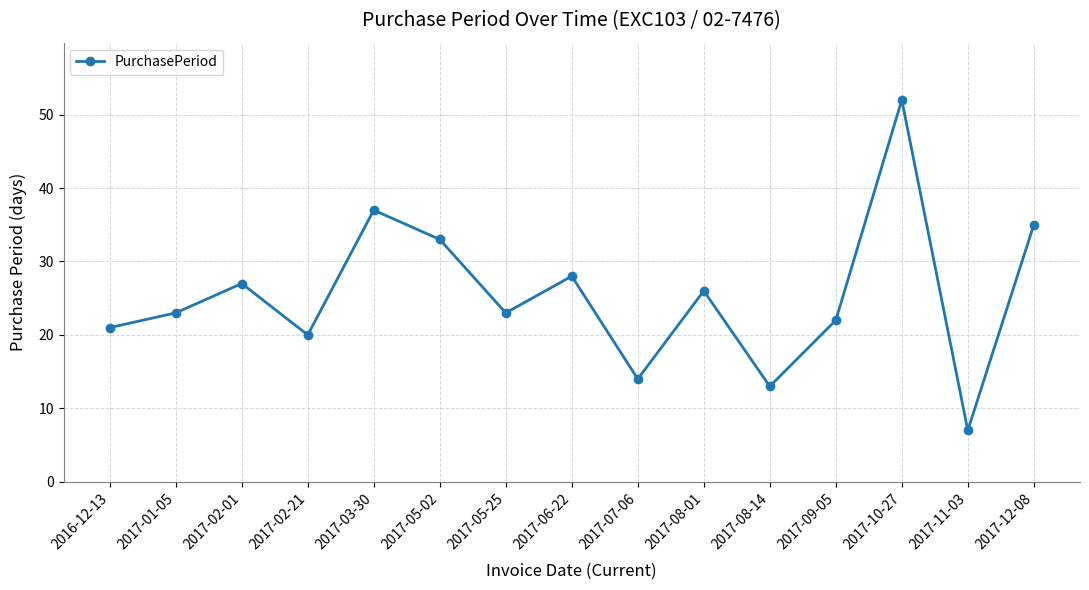

Read the value at 2017-05-02, to the nearest 5.

35